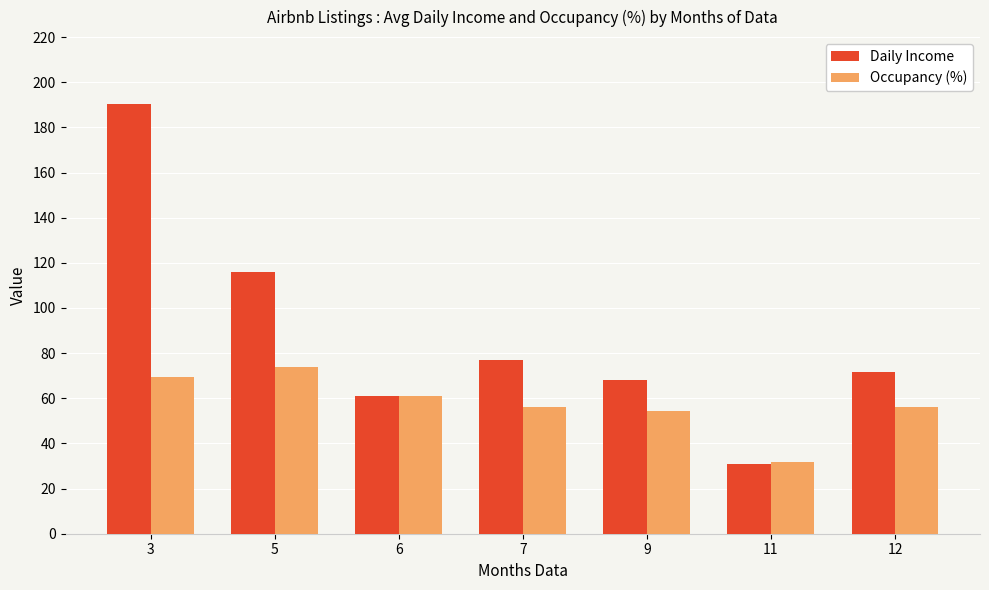

Which series has the widest spread of values?

Daily Income